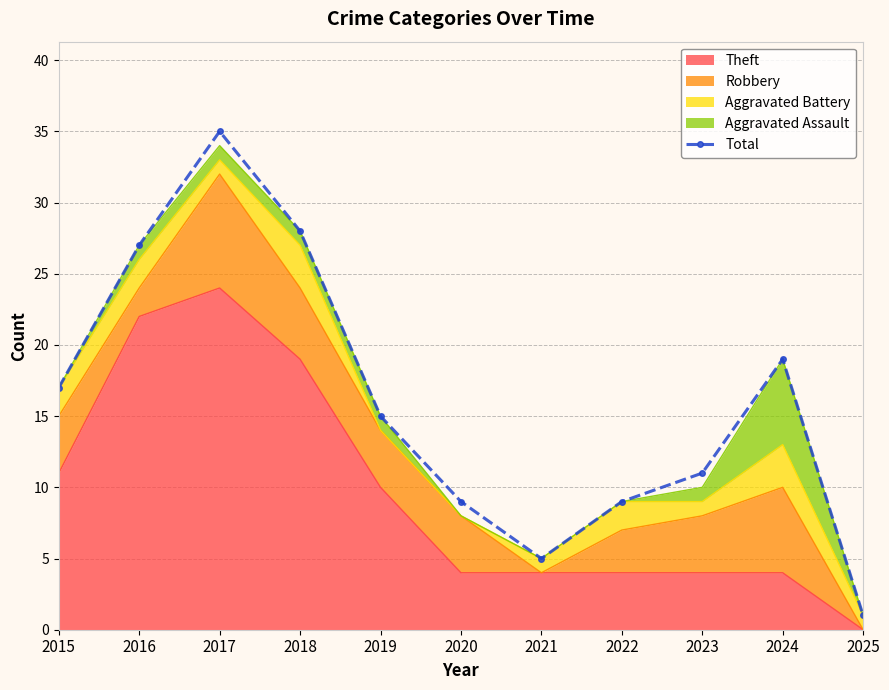

Is it true that the value at 2020 is 9?

True